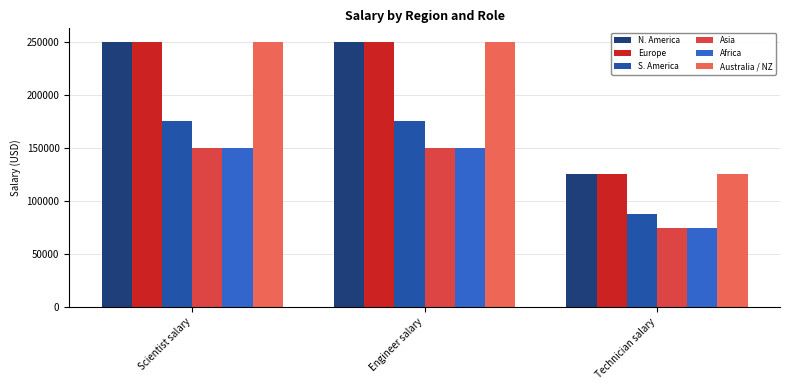

What is the sum of all S. America values?

437500